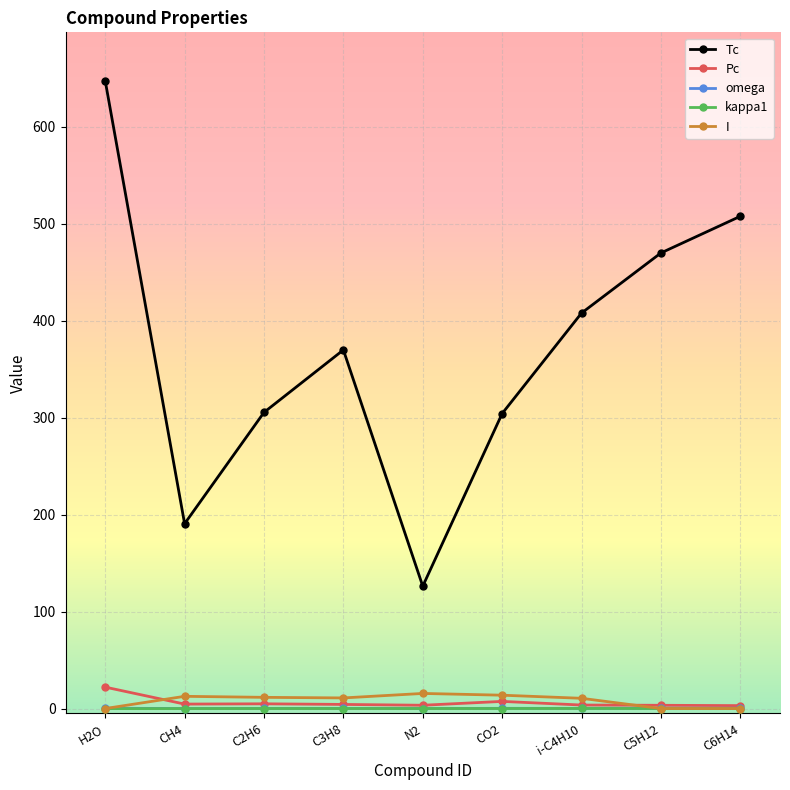

True or false: Pc and Tc cross at least once.

False